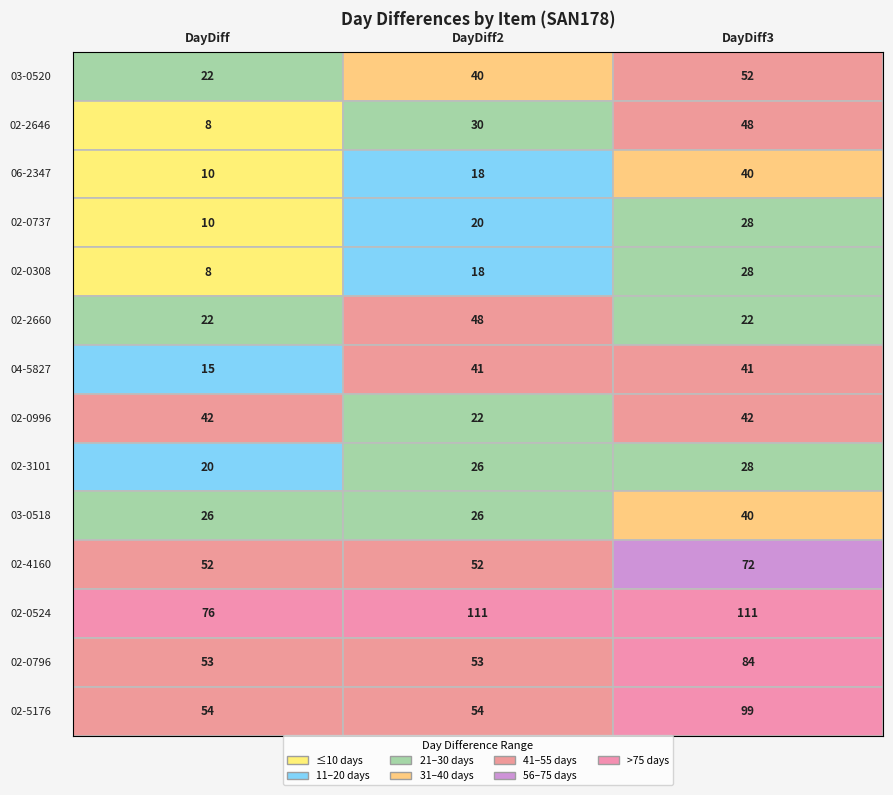

What is the smallest value displayed?

8